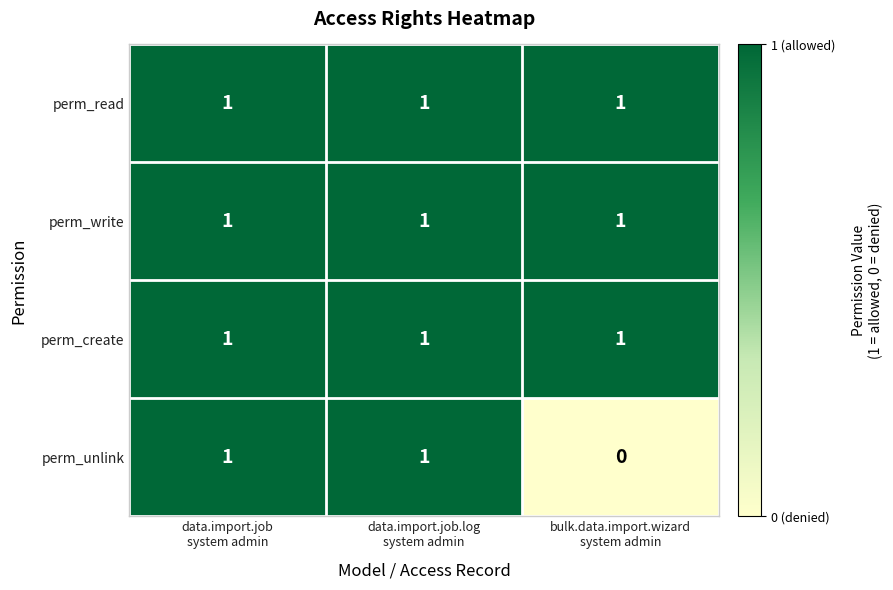

Which series has the largest range (max minus min)?

perm_unlink